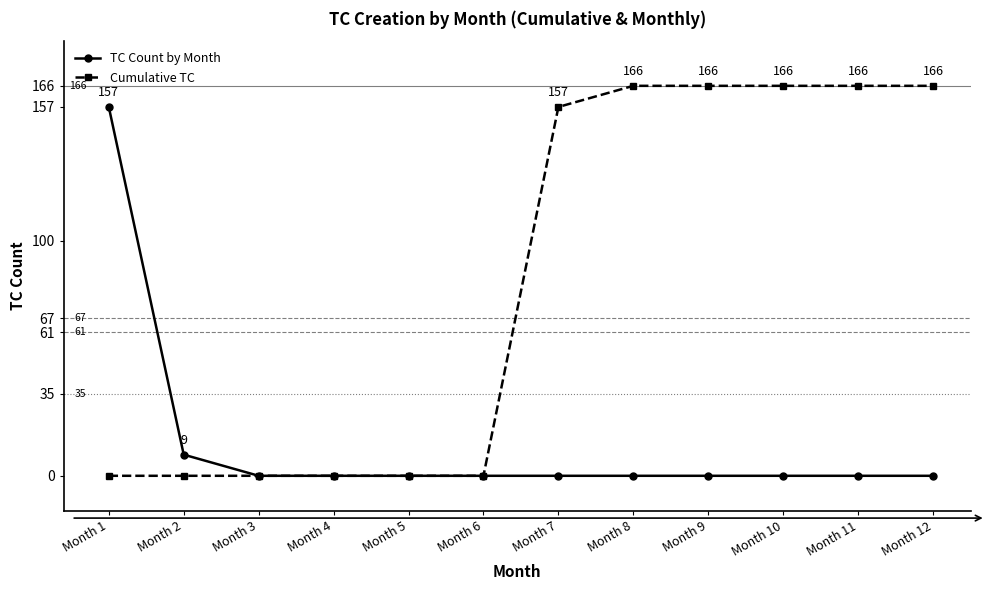

At how many categories does at least one series exceed 82?

7